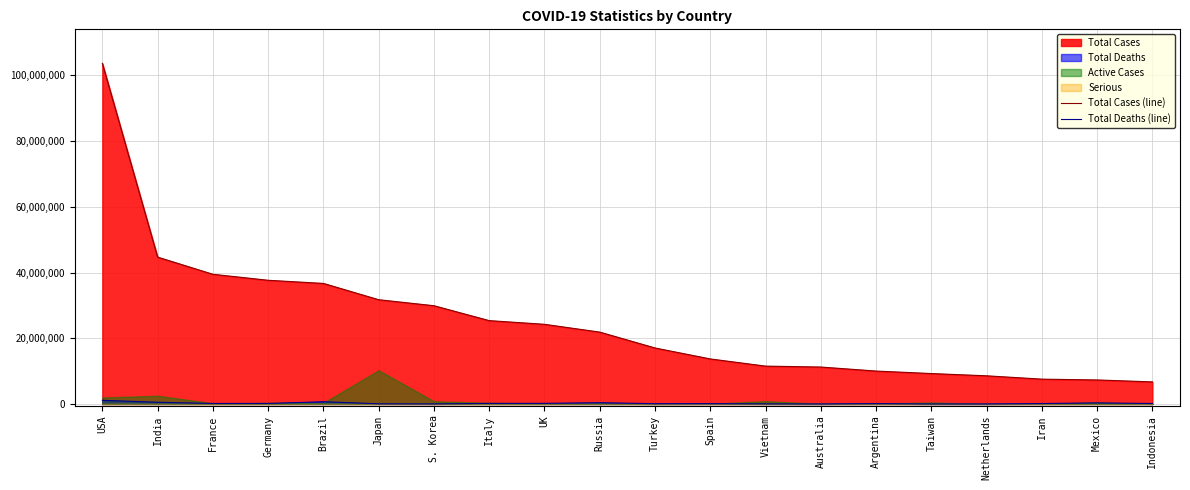

What is the minimum value for Total Cases (line)?

6727007